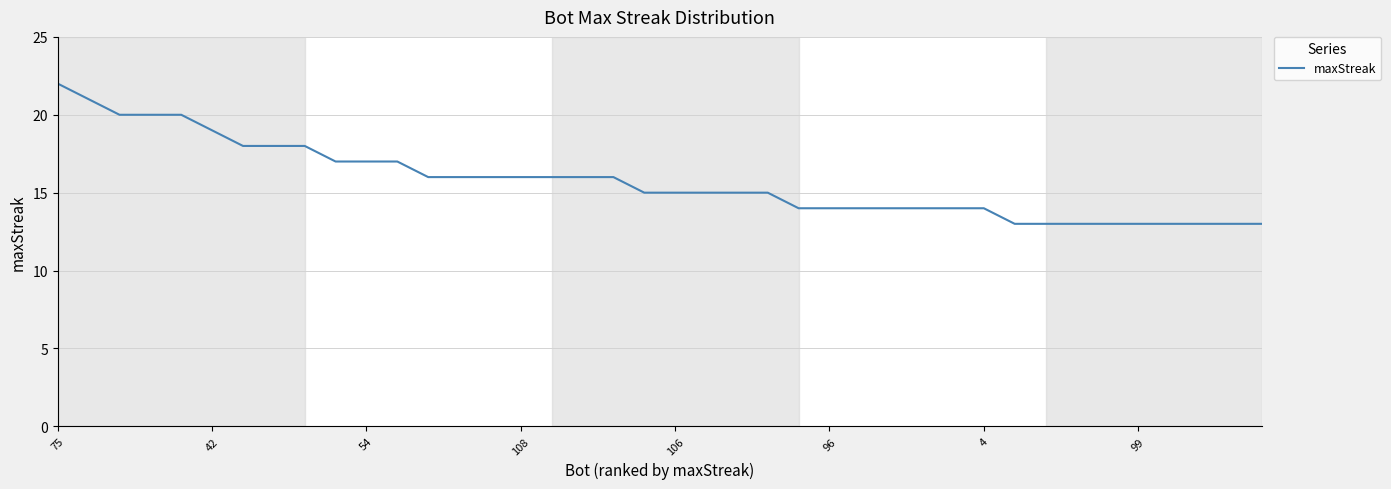

What is the greatest value displayed?

22